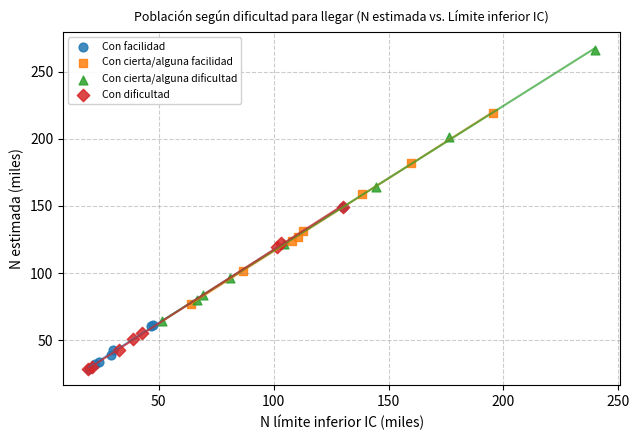

Which series contains the highest Y value?

Con cierta/alguna dificultad